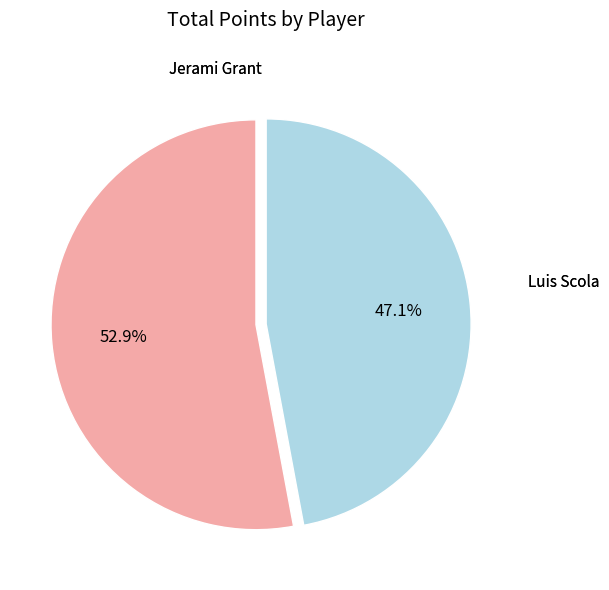

Does any single category account for the majority?

Yes